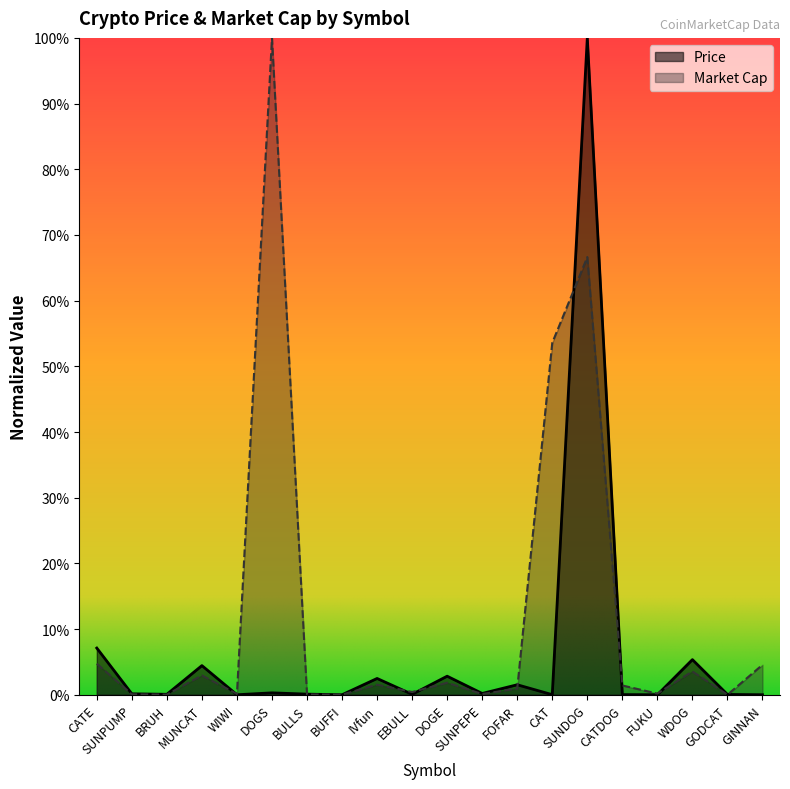

Reading right to left, what are all the values shown in this chart?

Price: 0.0	0.0	0.1	0.0	0.0	1.0	0.0	0.0	0.0	0.0	0.0	0.0	0.0	0.0	0.0	0.0	0.0	0.0	0.0	0.1
Market Cap: 0.0	0.0	0.0	0.0	0.0	0.7	0.5	0.0	0.0	0.0	0.0	0.0	0.0	0.0	1.0	0.0	0.0	0.0	0.0	0.0